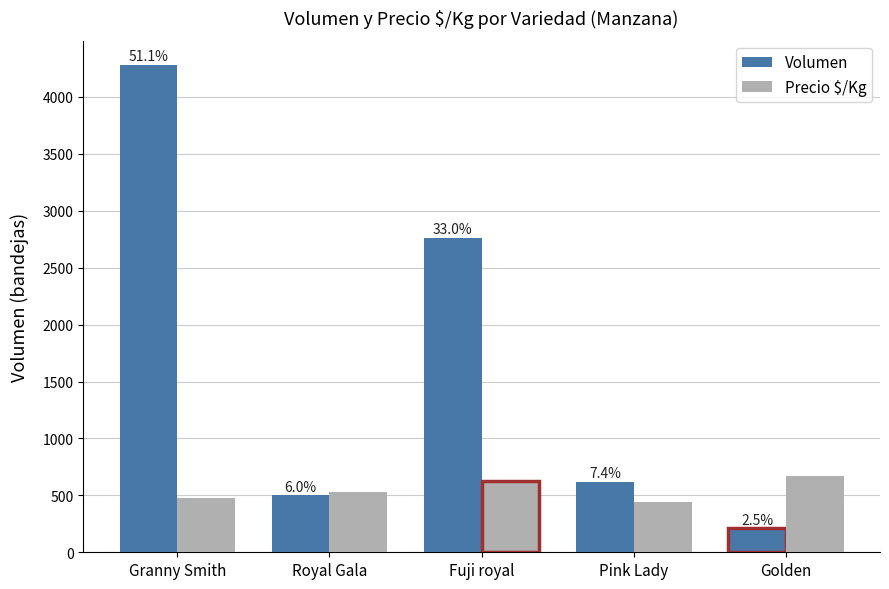

Reading left to right, what are all the values shown in this chart?

Volumen: Granny Smith=4280	Royal Gala=500	Fuji royal=2760	Pink Lady=620	Golden=210
Precio $/Kg: Granny Smith=475	Royal Gala=533	Fuji royal=626	Pink Lady=444	Golden=667